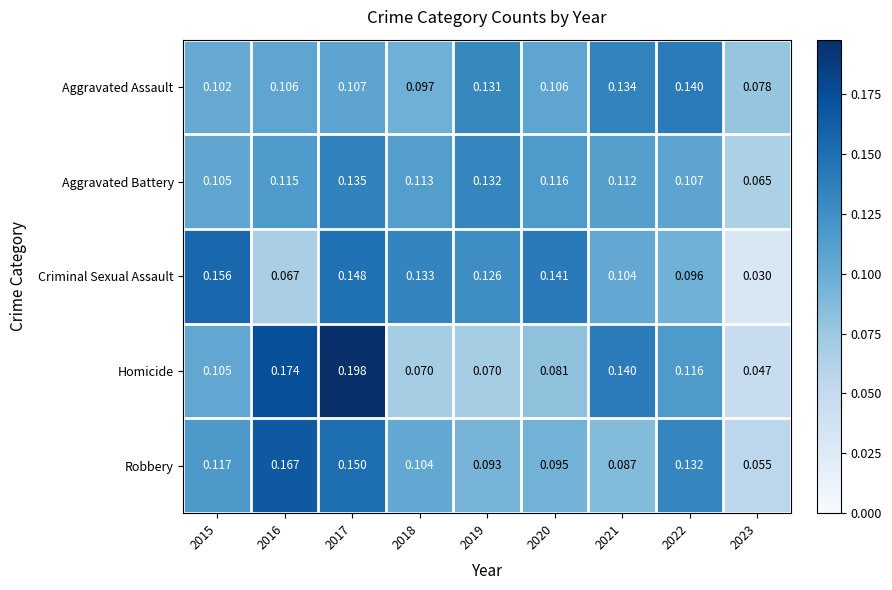

At which category is the sum across all series the highest?

2017